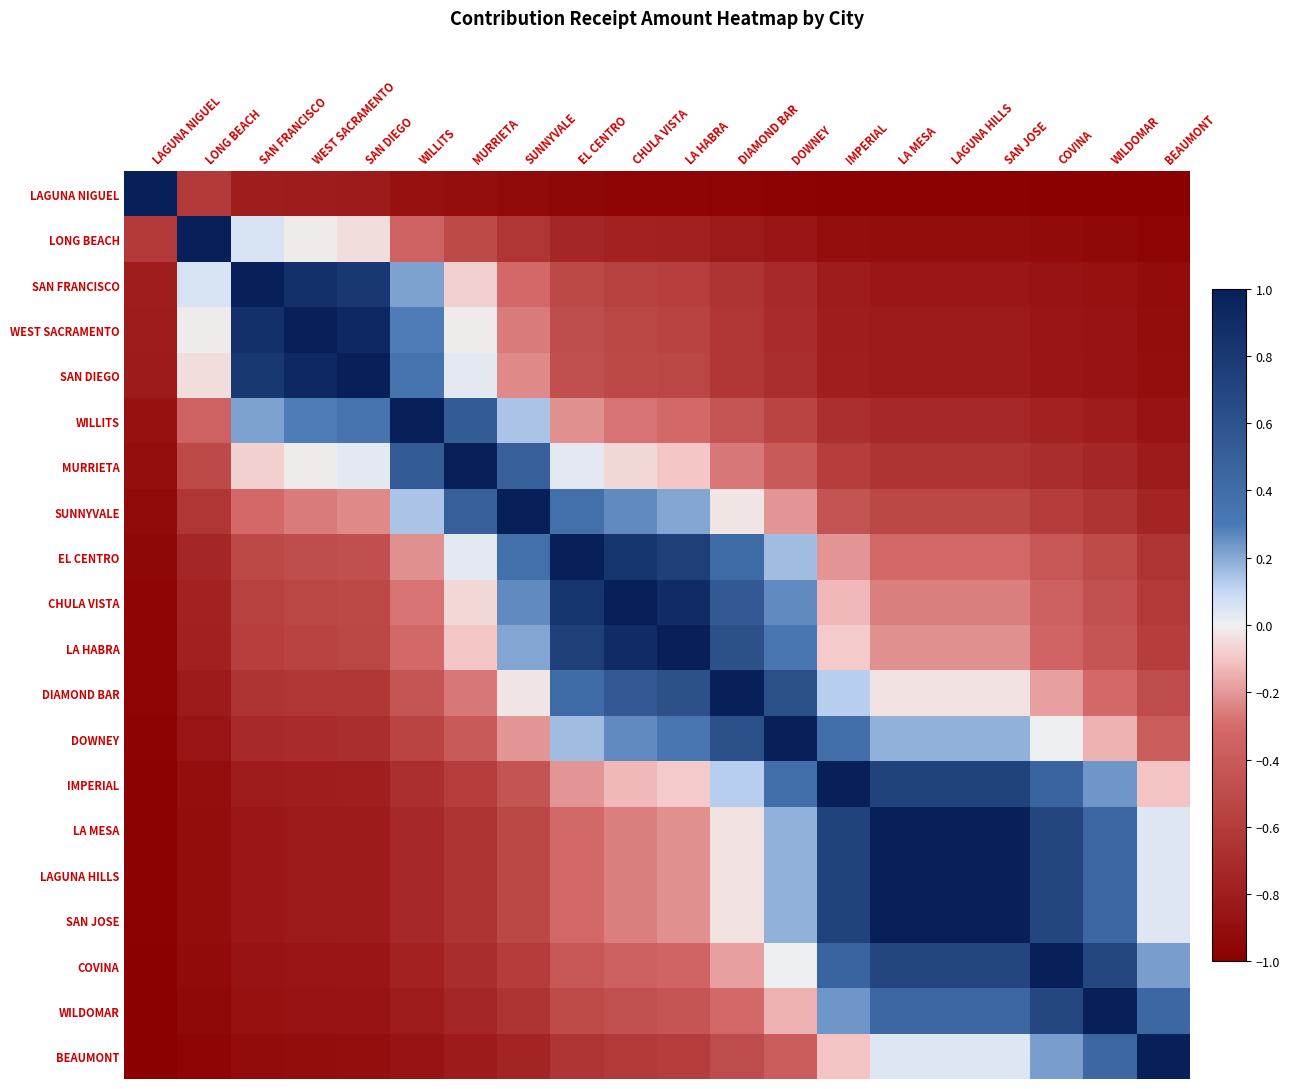

What is the difference between the maximum and second lowest values in the LA HABRA series?

1.8